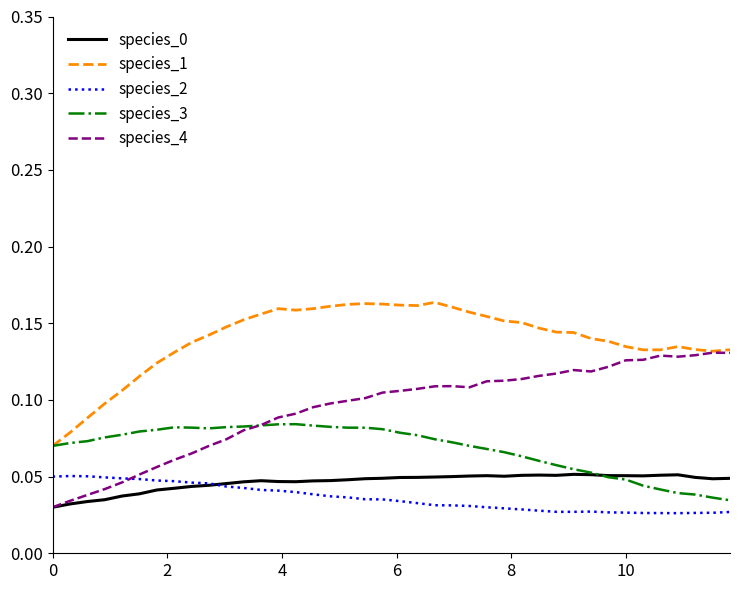

True or false: species_0 and species_1 cross at least once.

False